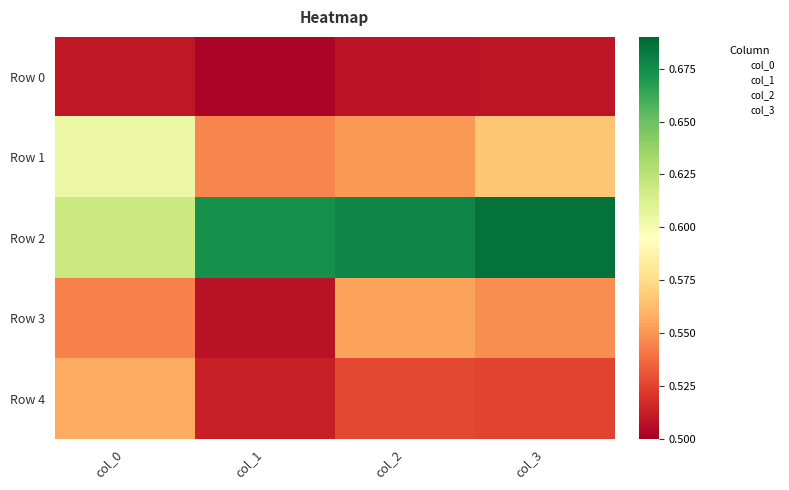

Which series changed the most between col_0 and col_3?

Row 2